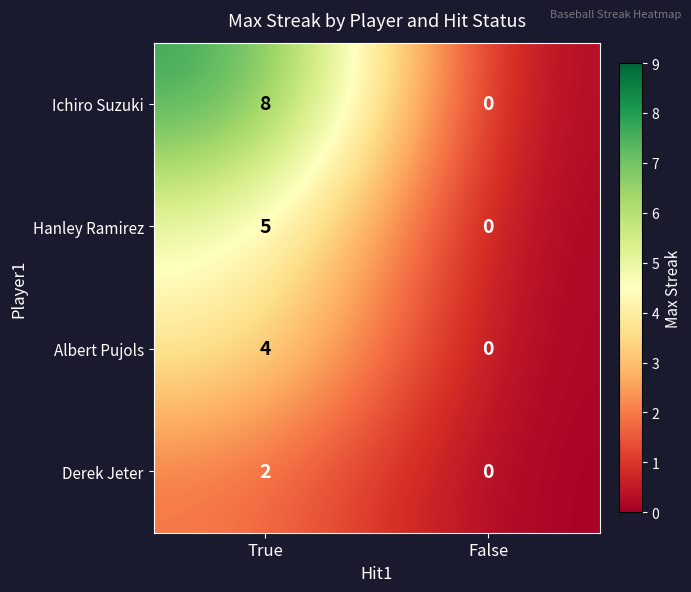

List the series in order of their peak value, highest first.

Ichiro Suzuki, Hanley Ramirez, Albert Pujols, Derek Jeter